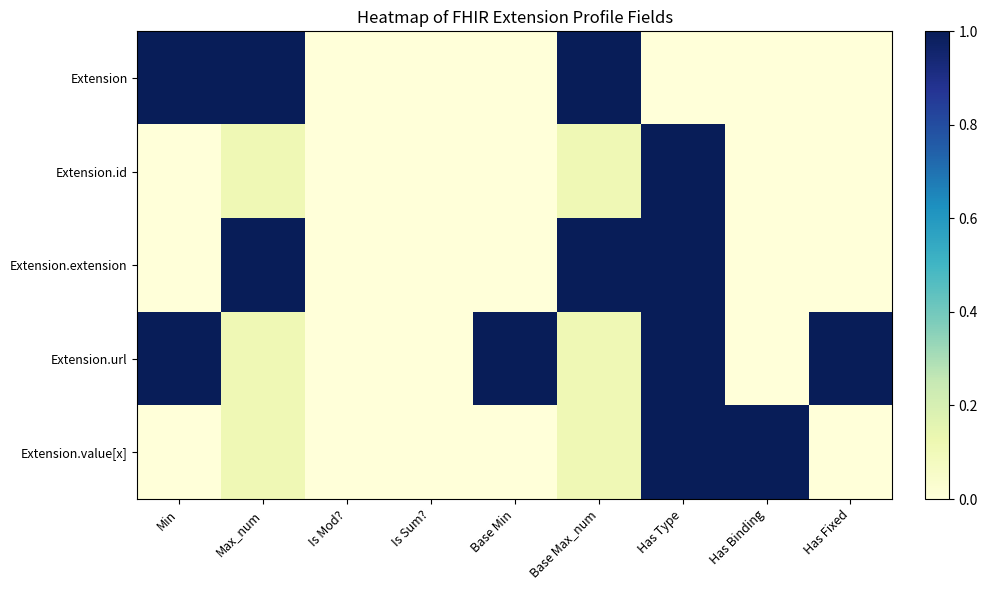

Rank the series at Is Mod? from lowest to highest value.

Extension, Extension.id, Extension.extension, Extension.url, Extension.value[x]